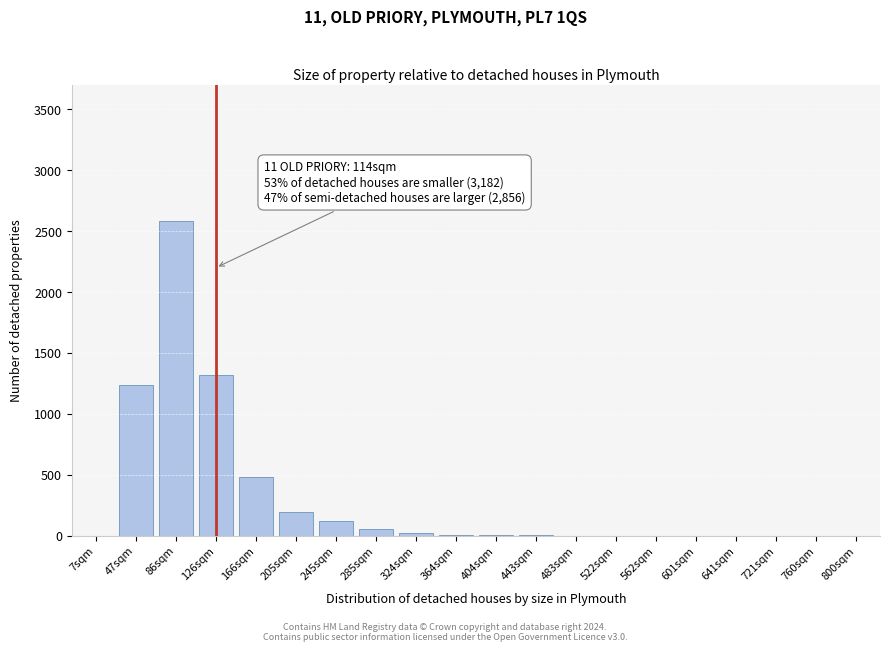

What is the change in value from 86sqm to 245sqm?

-2465